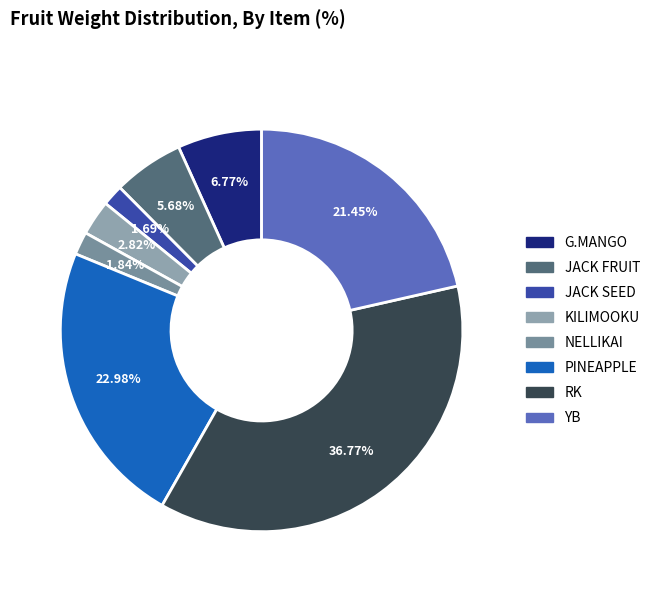

Rank the categories by value from lowest to highest.

JACK SEED, NELLIKAI, KILIMOOKU, JACK FRUIT, G.MANGO, YB, PINEAPPLE, RK